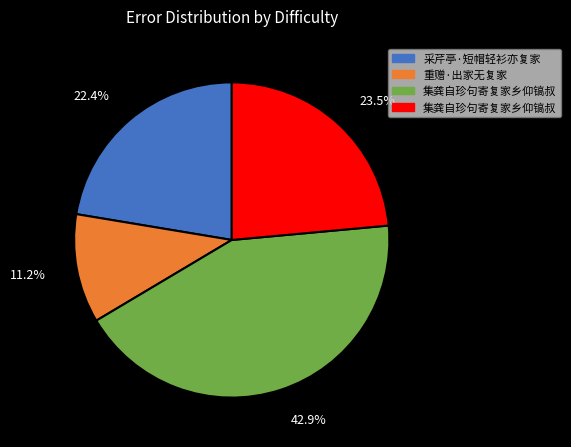

Is there any slice that represents more than half of the pie?

No